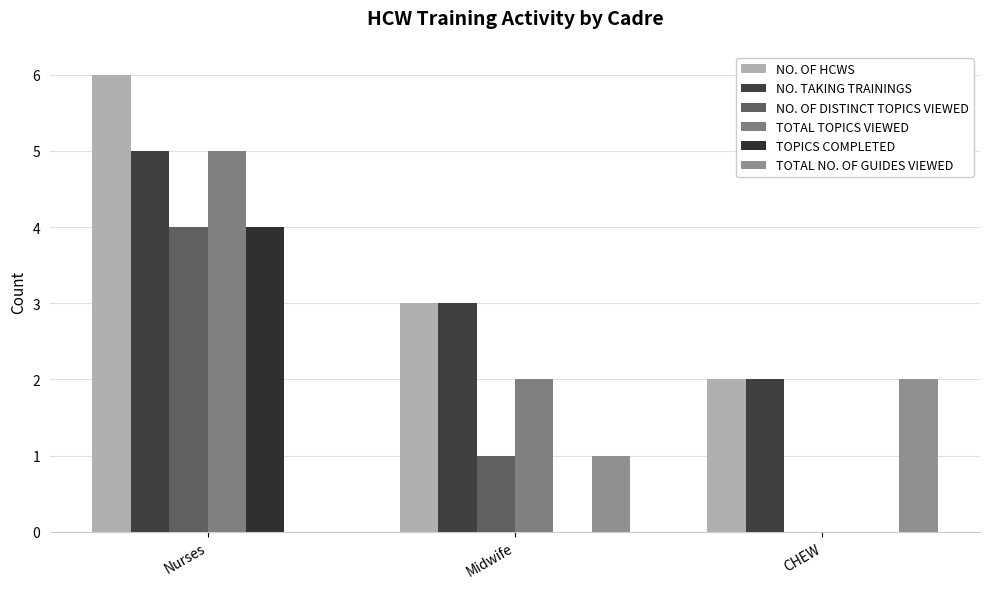

Where is TOPICS COMPLETED nearest to the value 2?

Nurses